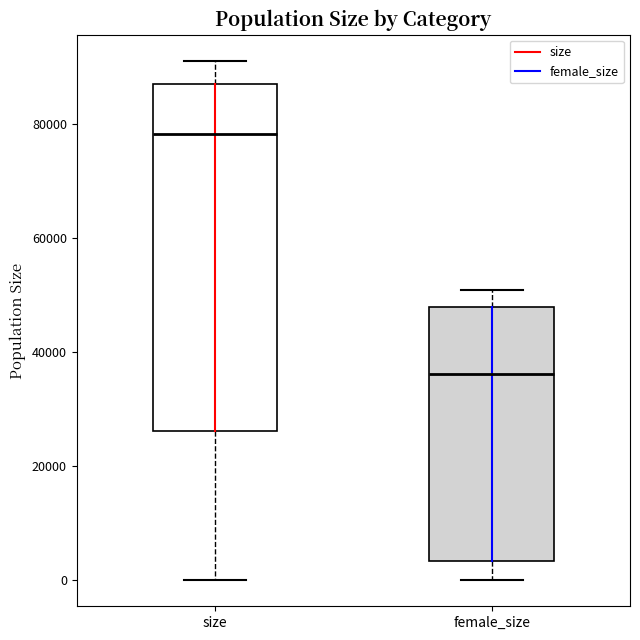

Reading left to right, read every box against the y-axis: the position of its median line, the range the box covers, and the ends of its whiskers. The values are not printed on the chart, so give them approximately, as read against the axis.

size: median 78000, box 26000 to 86000, whiskers 0 to 92000
female_size: median 36000, box 4000 to 48000, whiskers 0 to 50000